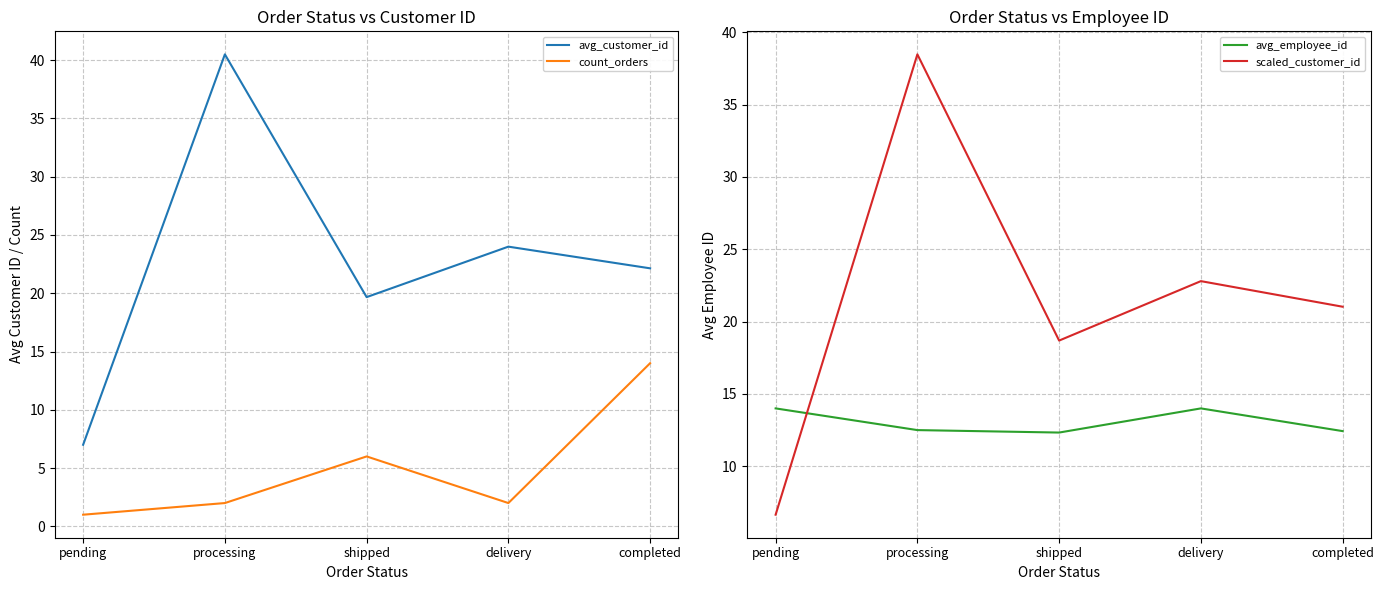

Reading right to left, list all the values displayed in this chart.

avg_customer_id: completed=22.1	delivery=24.0	shipped=19.7	processing=40.5	pending=7.0
count_orders: completed=14.0	delivery=2.0	shipped=6.0	processing=2.0	pending=1.0
avg_employee_id: completed=12.4	delivery=14.0	shipped=12.3	processing=12.5	pending=14.0
scaled_customer_id: completed=21.0	delivery=22.8	shipped=18.7	processing=38.5	pending=6.7